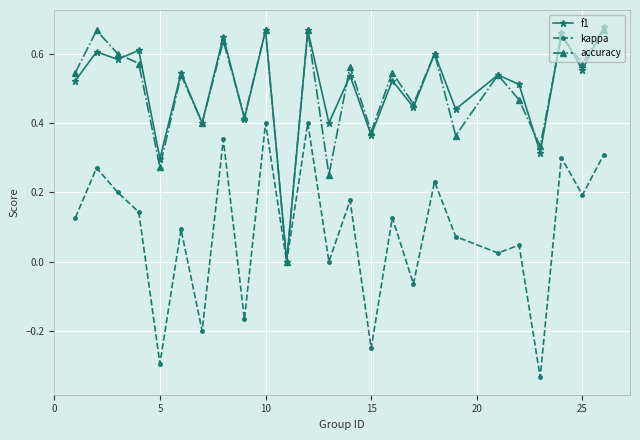

Which series has the largest total across all categories?

f1